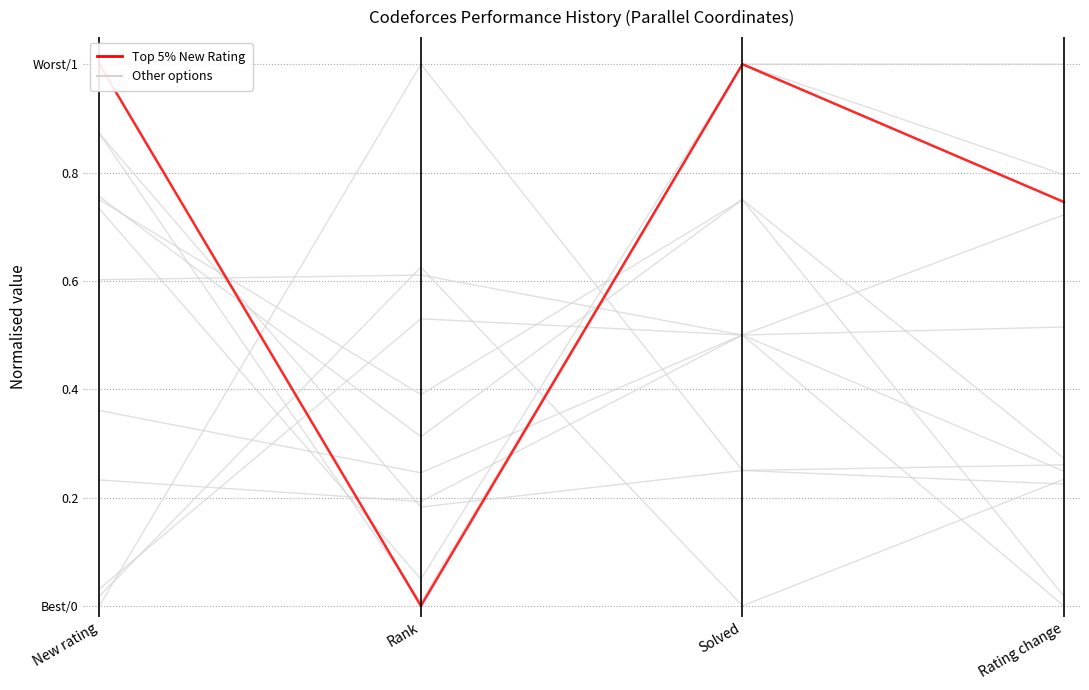

What position from the left is Rating change?

4